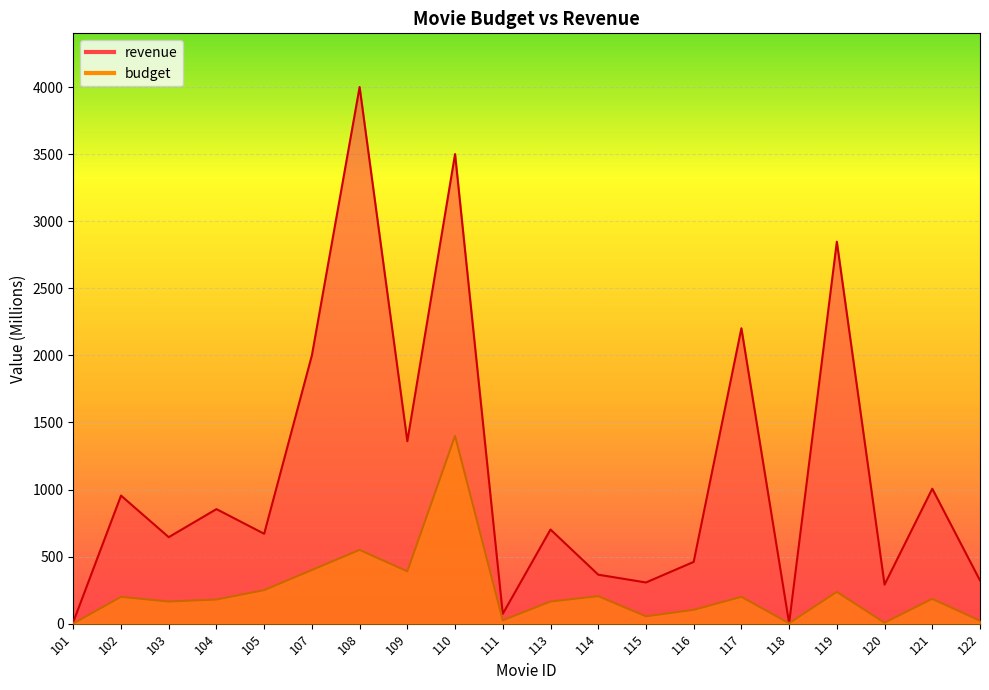

The value of revenue at 101 is 19.0. True or false?

False